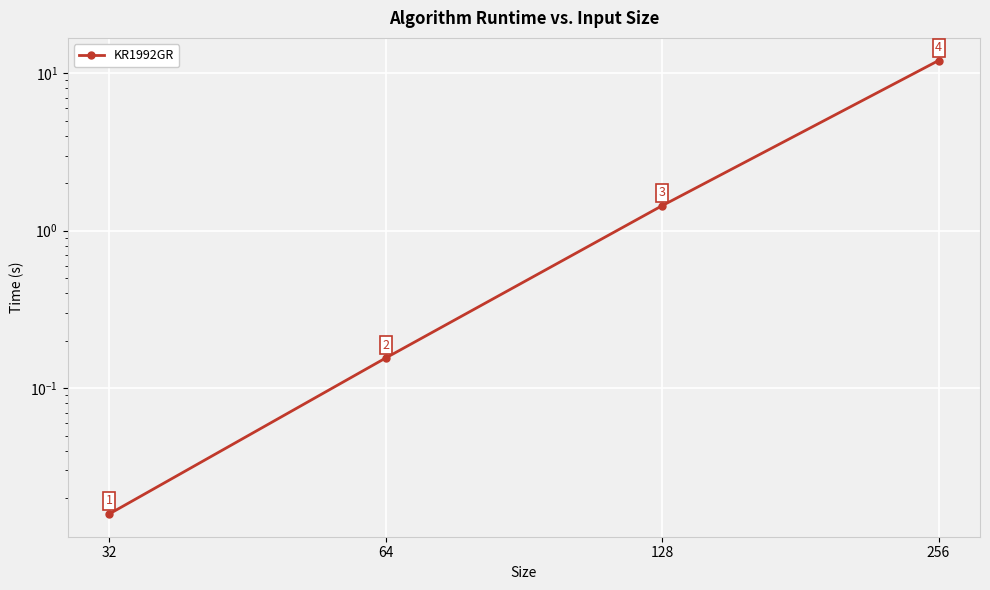

List the labels in order of value, largest first.

256, 128, 64, 32